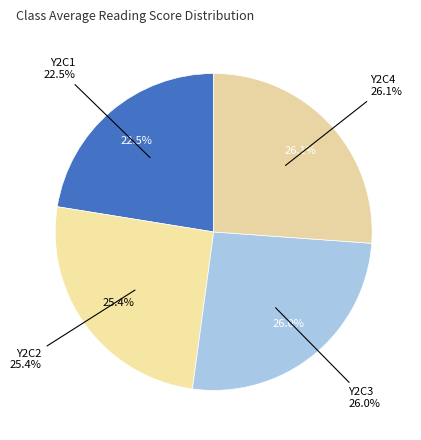

Is 7 the majority of the pie?

No